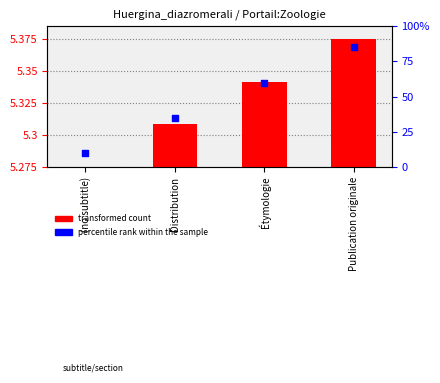

Which series has the largest Y range (max minus min)?

percentile rank within the sample